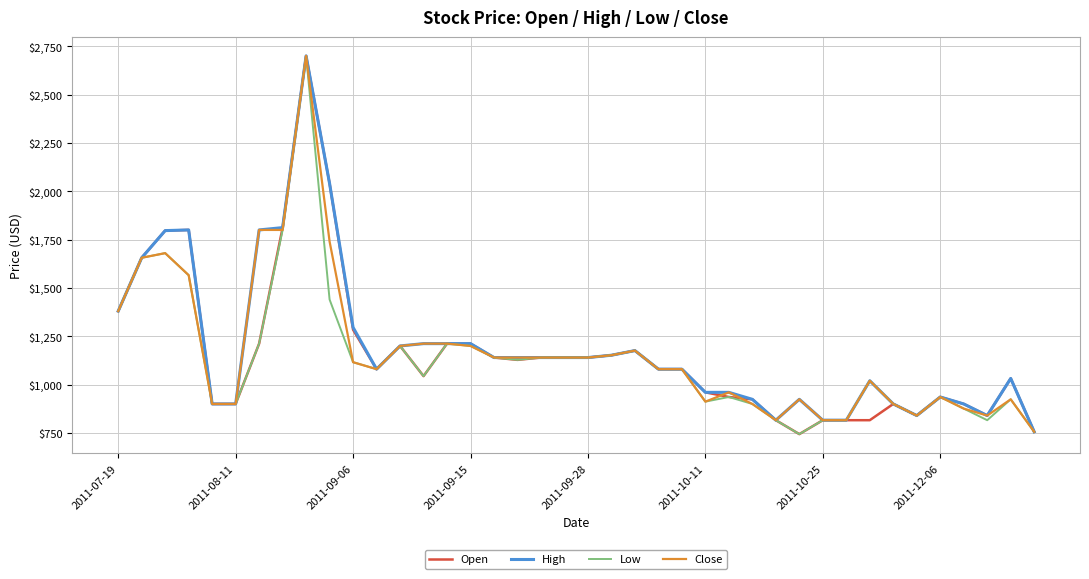

What is the greatest value displayed?

2700.0